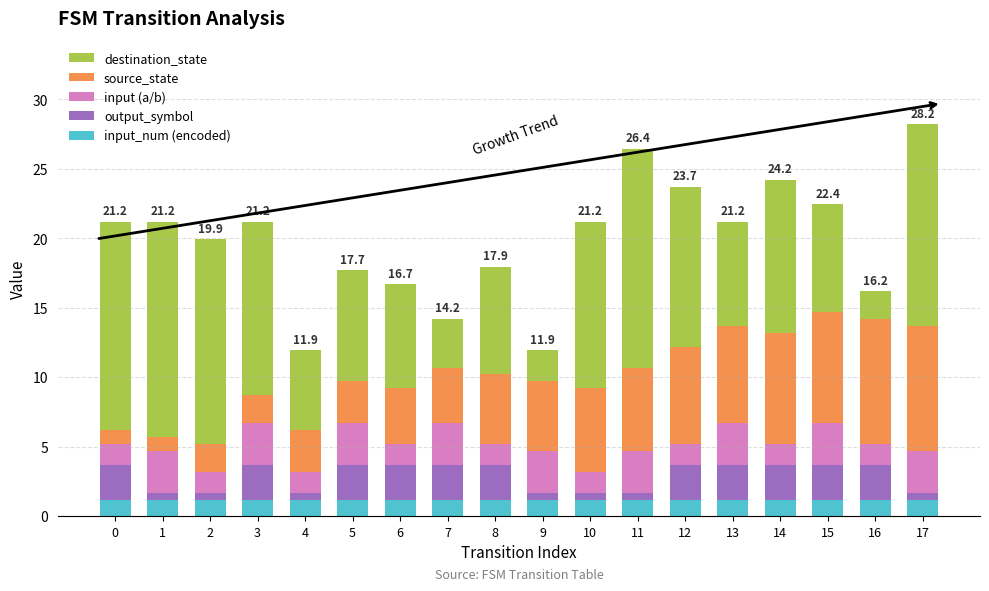

What is the total value across all series at 7?

14.2